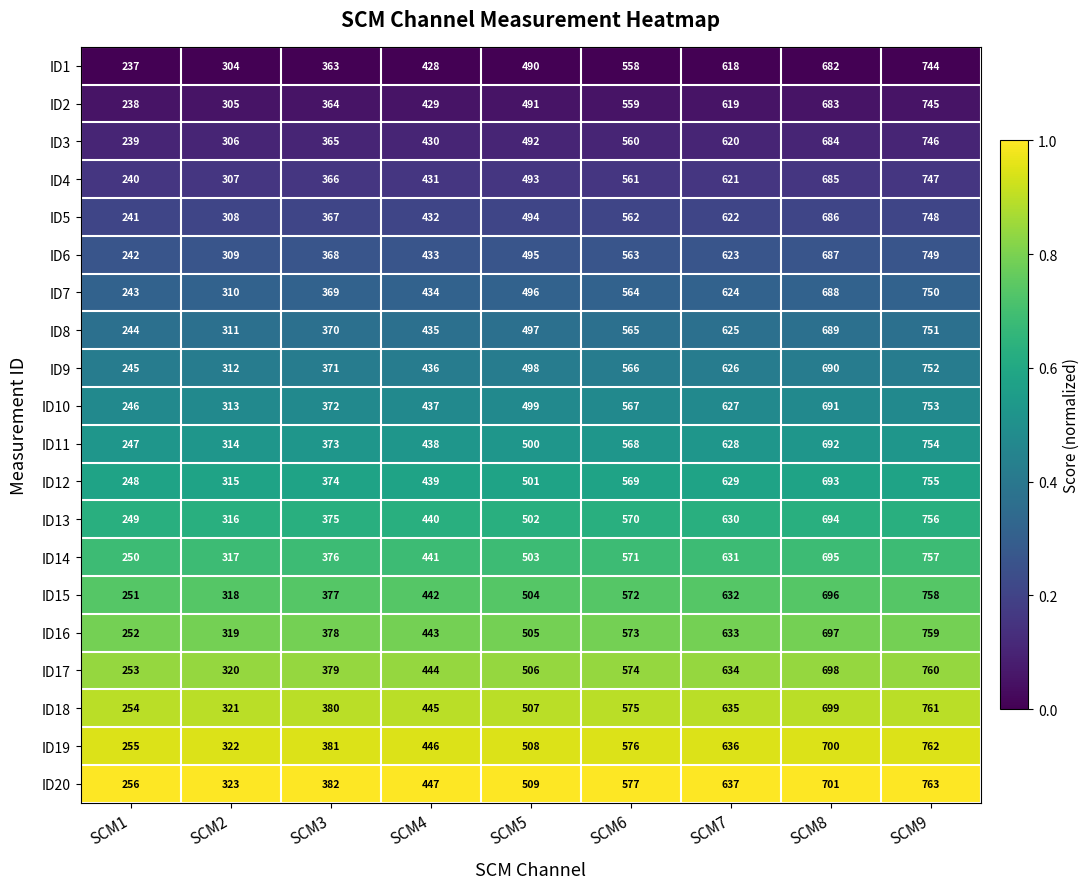

Rank the series by their maximum value, from highest to lowest.

ID20, ID19, ID18, ID17, ID16, ID15, ID14, ID13, ID12, ID11, ID10, ID9, ID8, ID7, ID6, ID5, ID4, ID3, ID2, ID1